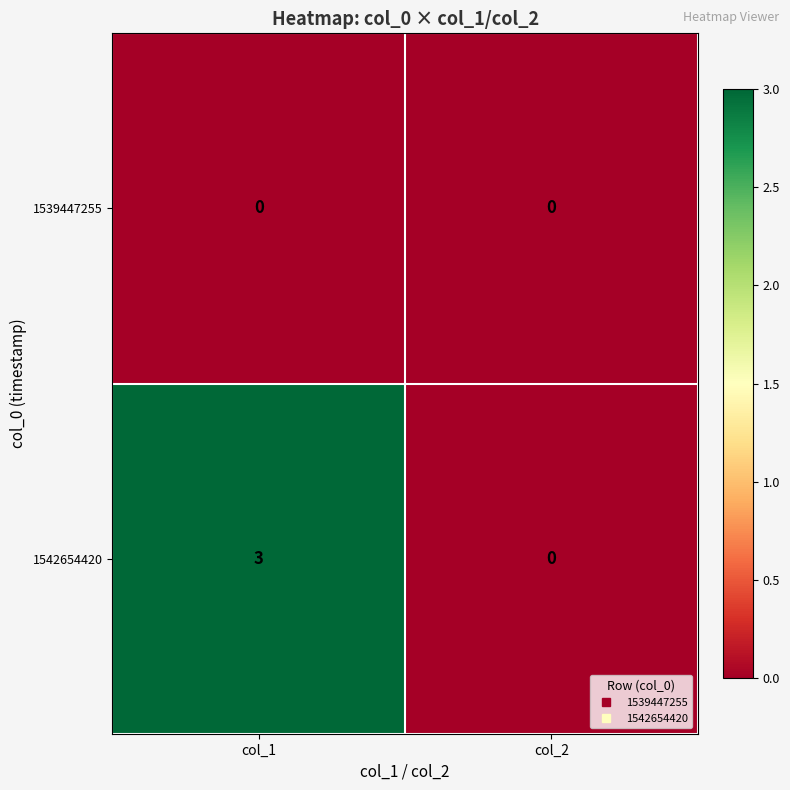

Reading right to left, list all the values displayed in this chart.

1539447255: col_2=0	col_1=0
1542654420: col_2=0	col_1=3